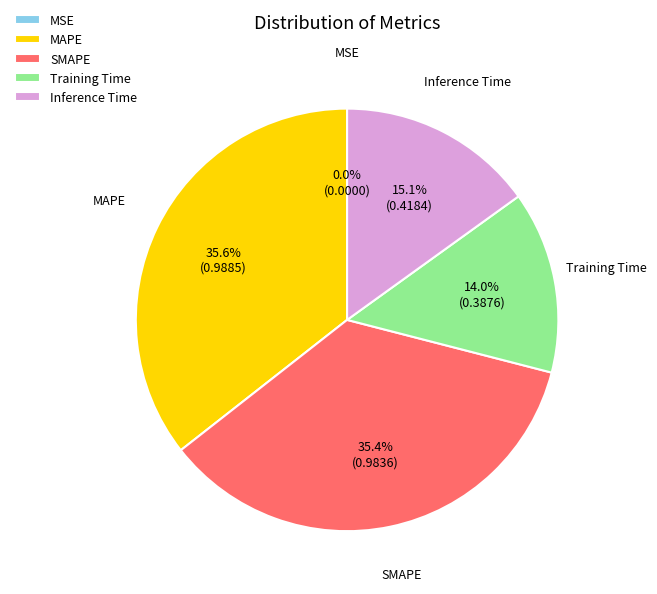

Which has a higher value, SMAPE or Training Time?

SMAPE